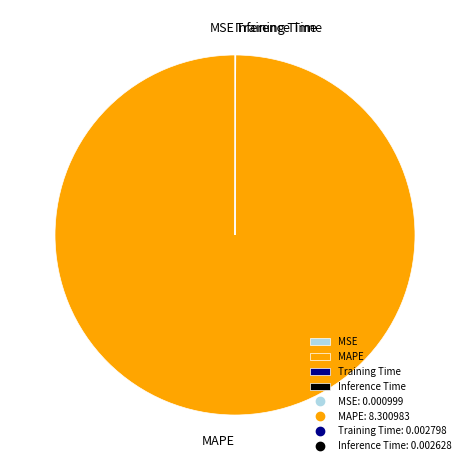

Is MAPE the majority of the pie?

Yes